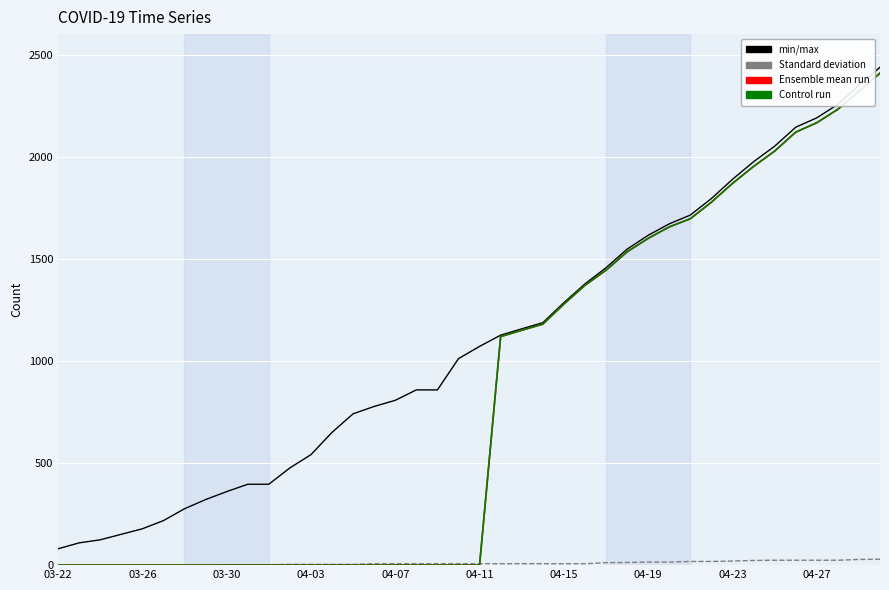

Does the chart have visible grid lines?

Yes